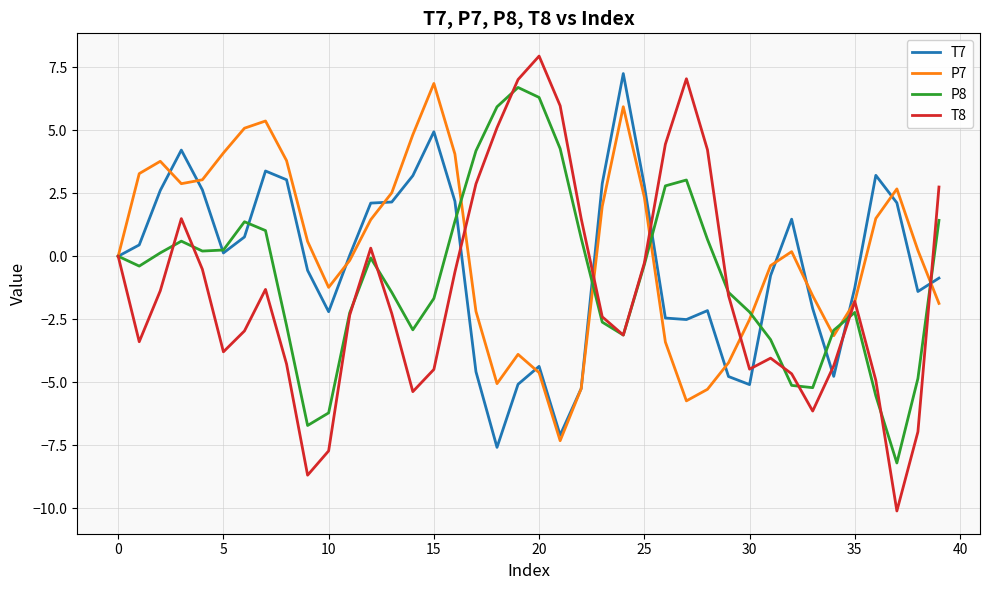

What is the minimum value shown in the chart?

-10.1